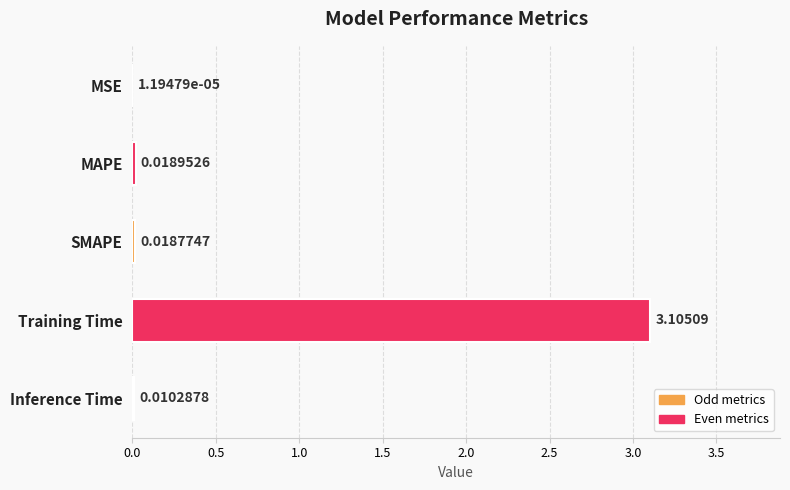

Which label corresponds to the largest value in the chart?

Training Time